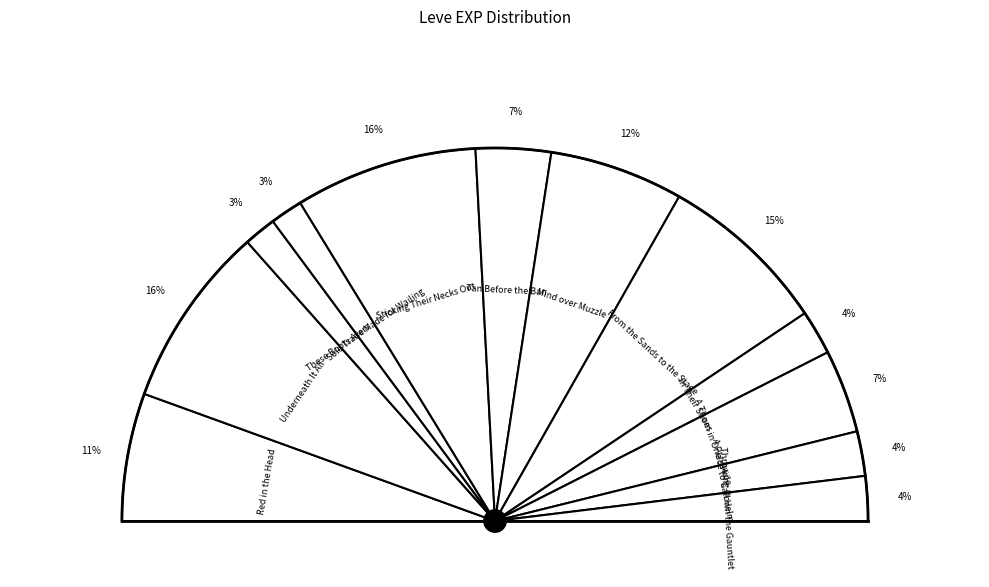

Is it true that From the Sands to the Stage is 15% of the pie?

True